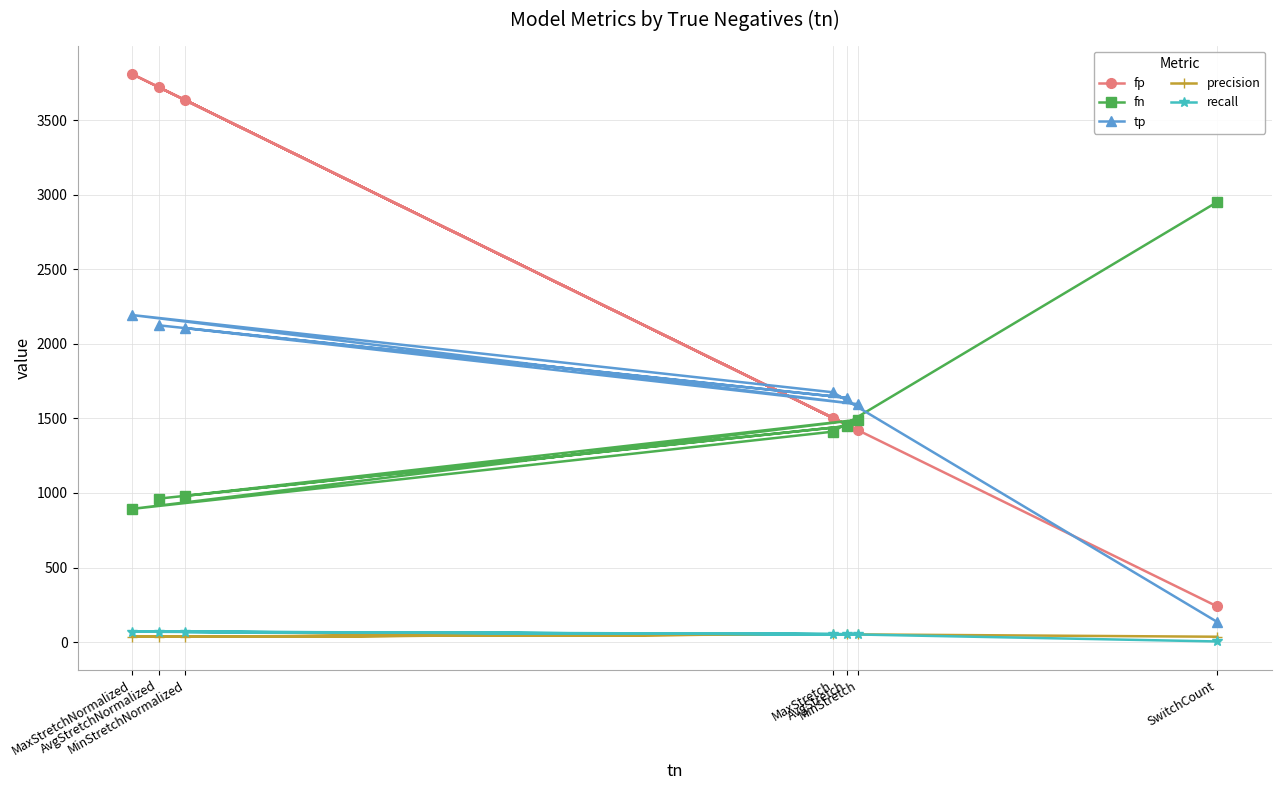

Which series has the largest range (max minus min)?

fp